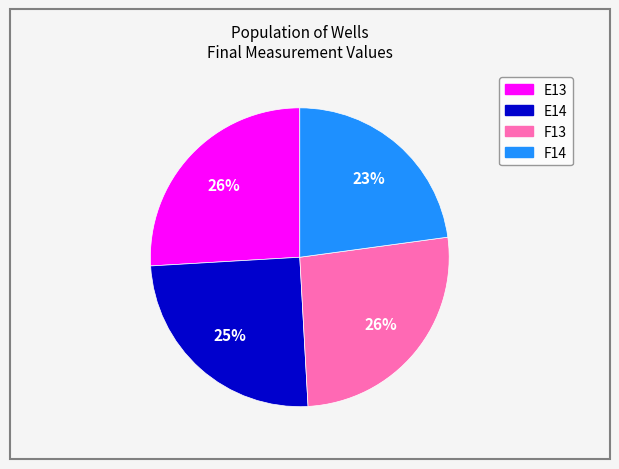

Does any single category account for the majority?

No